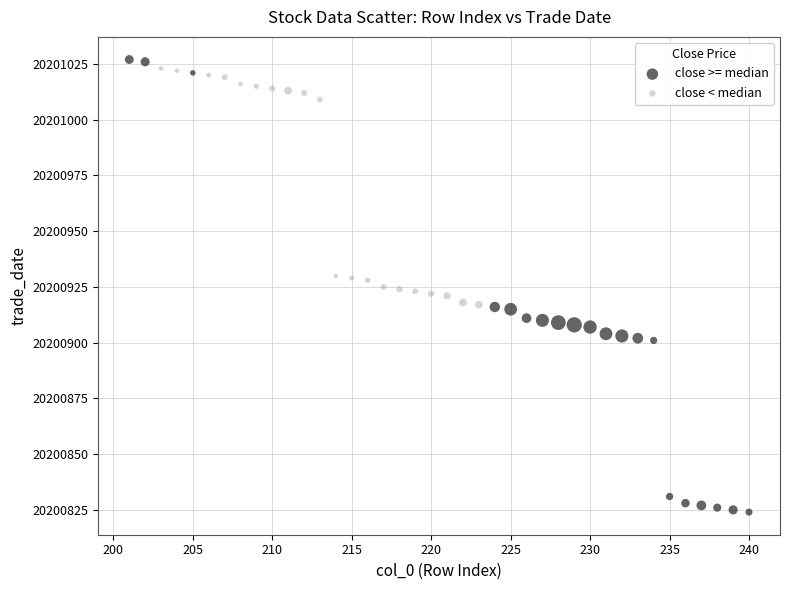

Which series contains the lowest Y value?

close >= median